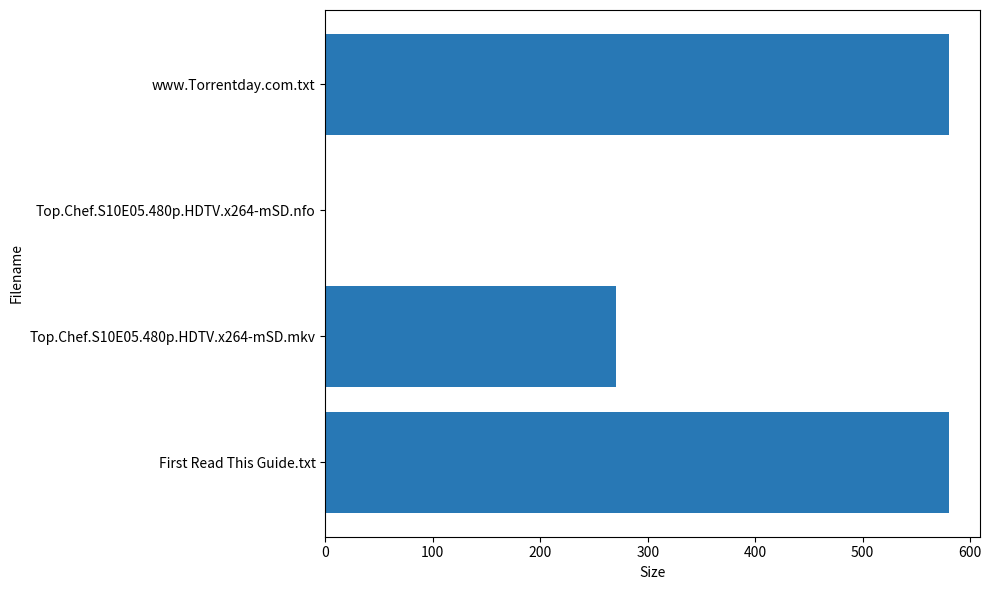

What is the average value?

357.8